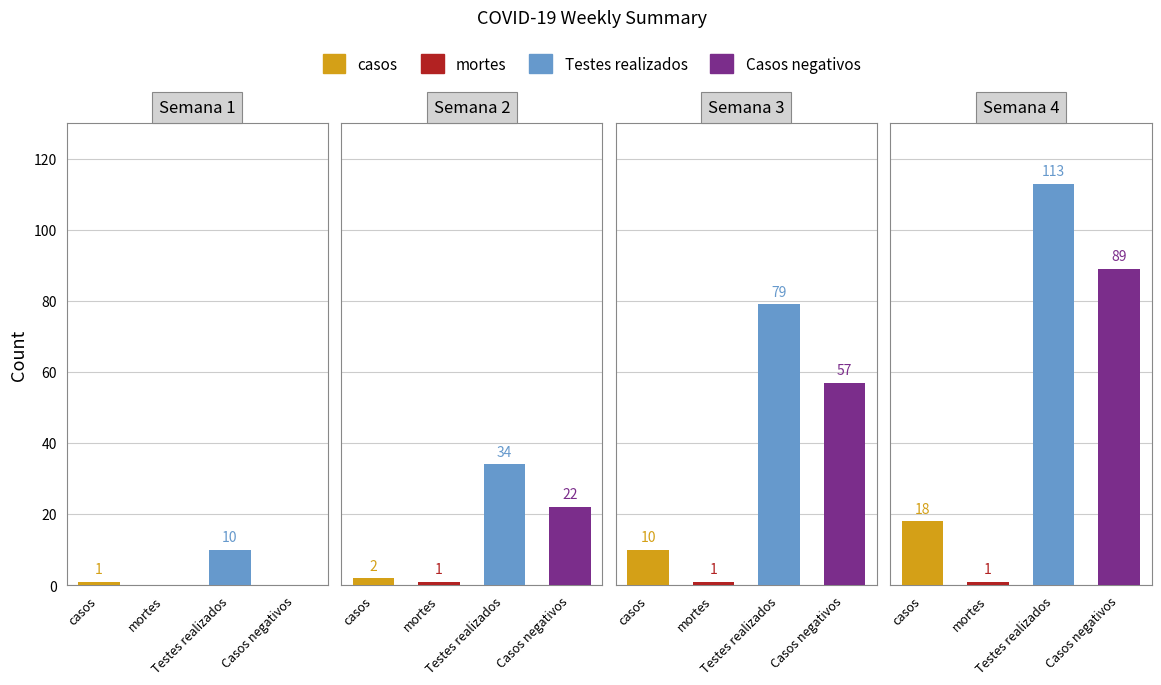

What is the sum of the casos values at 2 and 0?

11